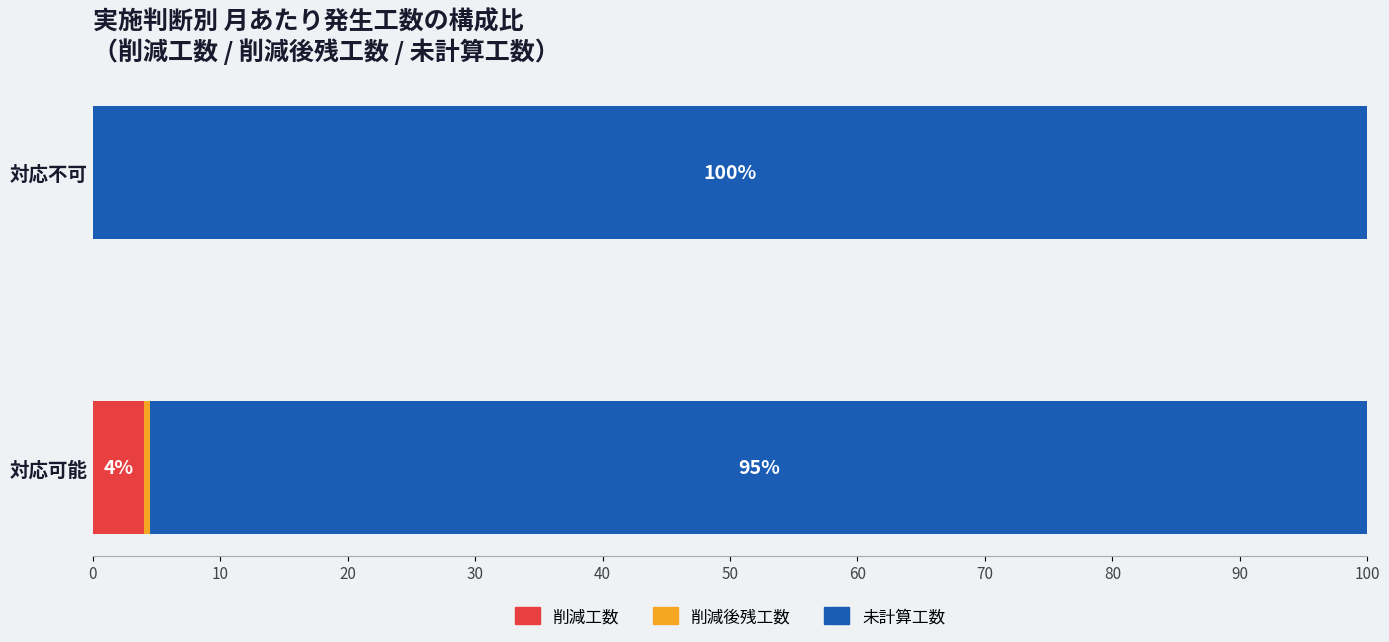

What is the total value across all series at 対応不可?

100.0